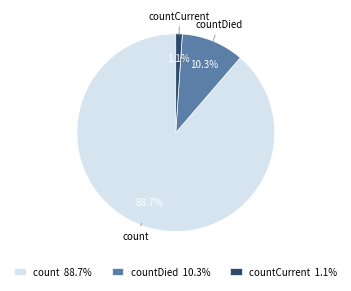

What is the smallest slice in the pie chart?

countCurrent 1.1%